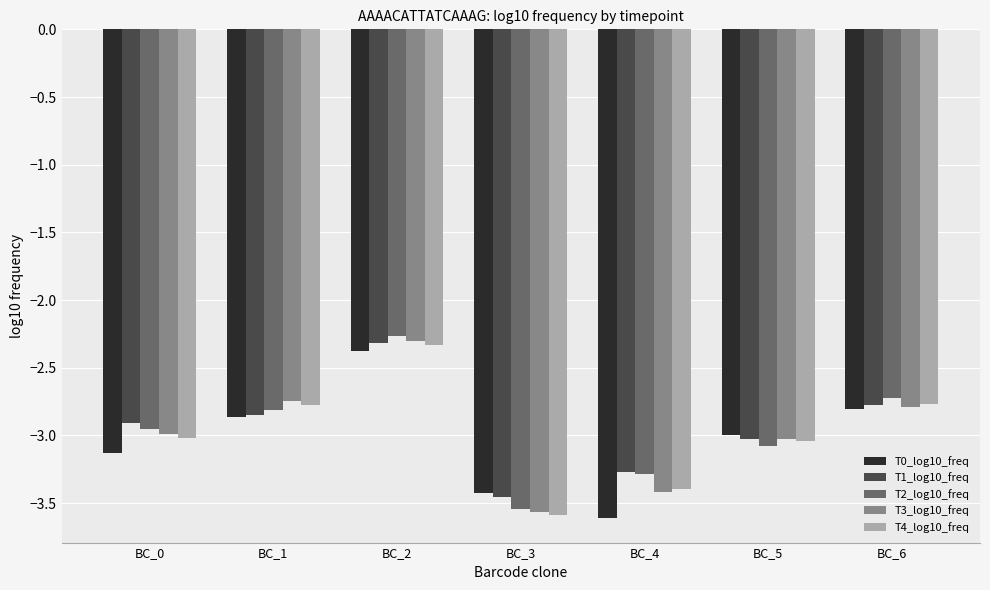

What is the difference between the maximum and minimum values in the T0_log10_freq series?

1.2